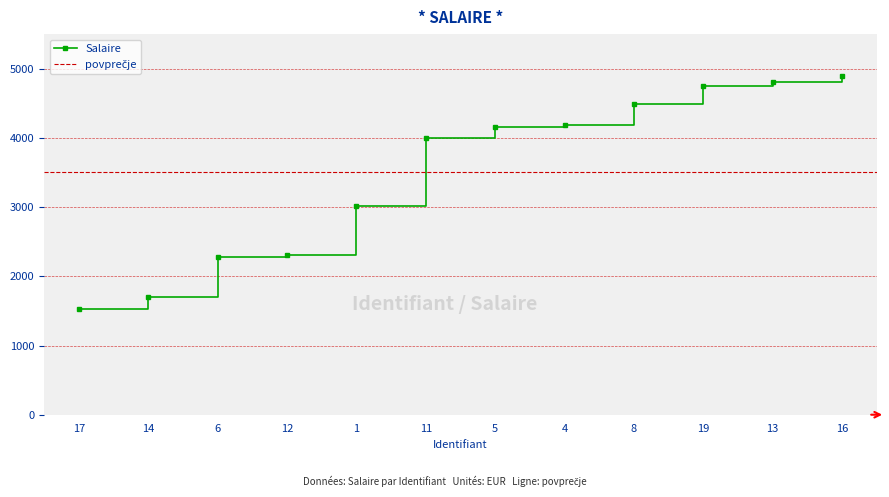

Reading right to left, list all the values displayed in this chart.

16=4900	13=4806	19=4749	8=4493	4=4181	5=4160	11=4001	1=3010	12=2313	6=2280	14=1705	17=1522